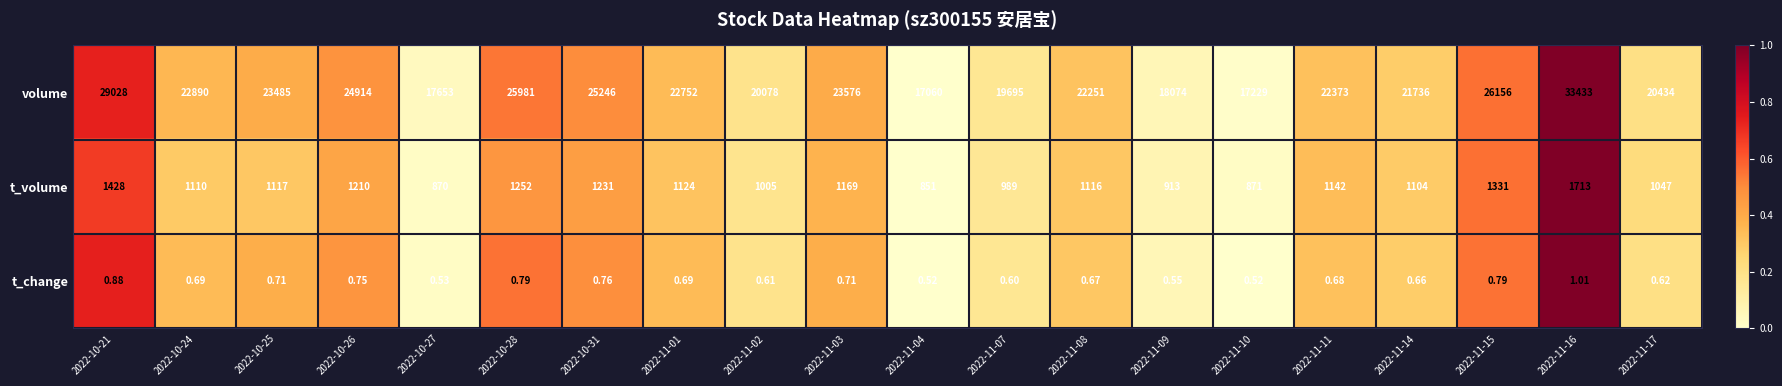

Rank the series at 2022-11-16 from highest to lowest value.

volume, t_volume, t_change